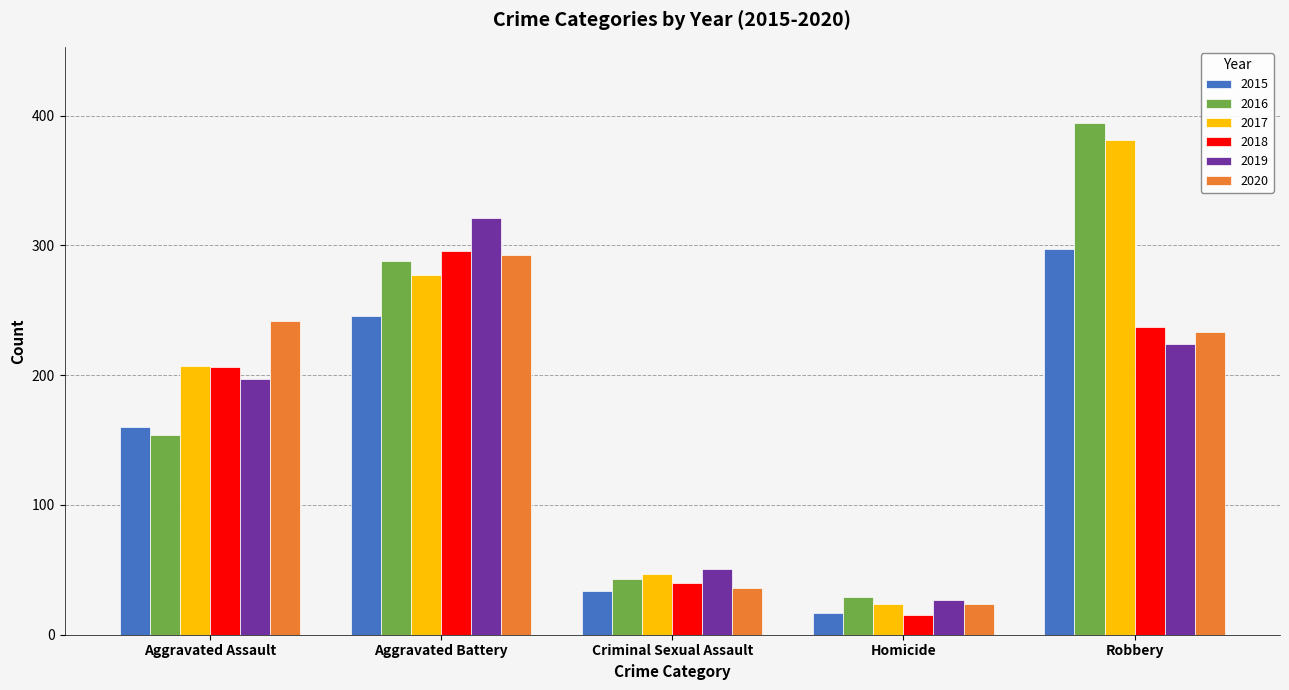

What are all the series names shown in the legend?

2015, 2016, 2017, 2018, 2019, 2020